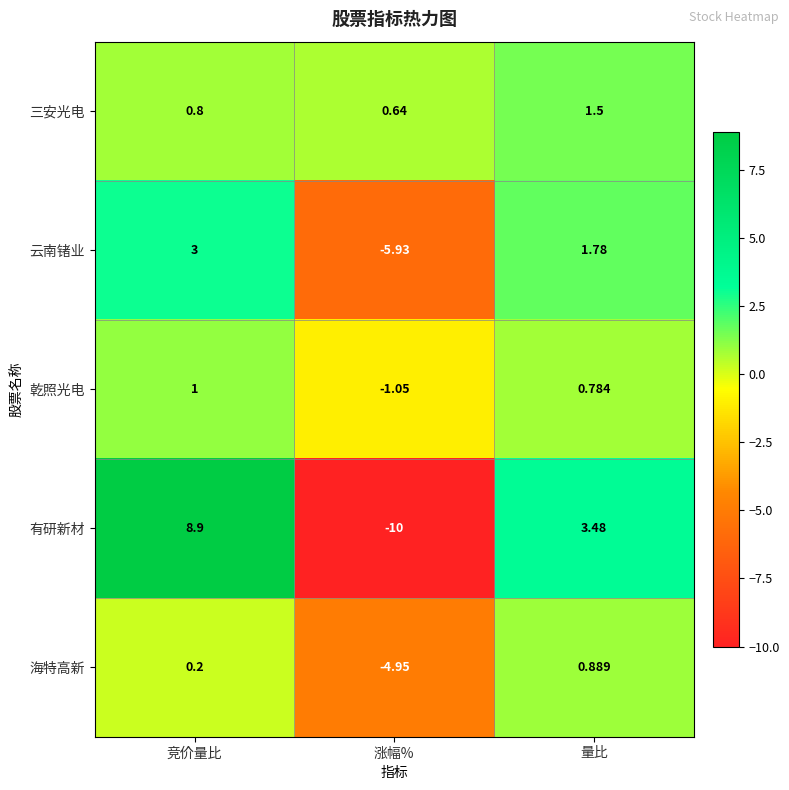

At which label is 海特高新 closest to -2?

竞价量比